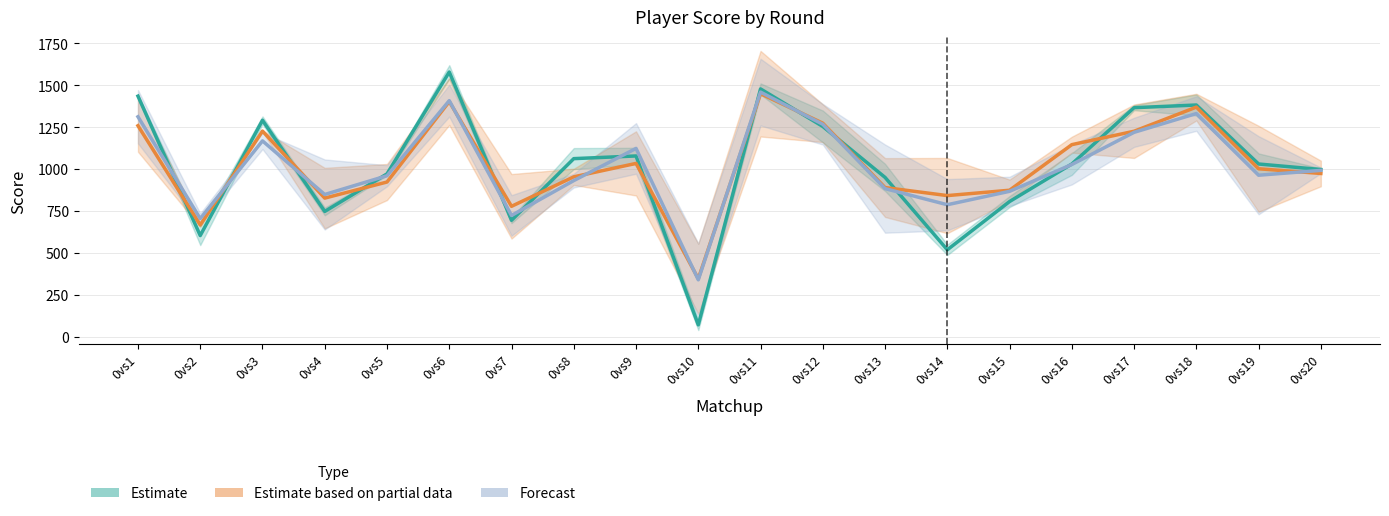

What are all the series names shown in the legend?

Estimate, Estimate based on partial data, Forecast